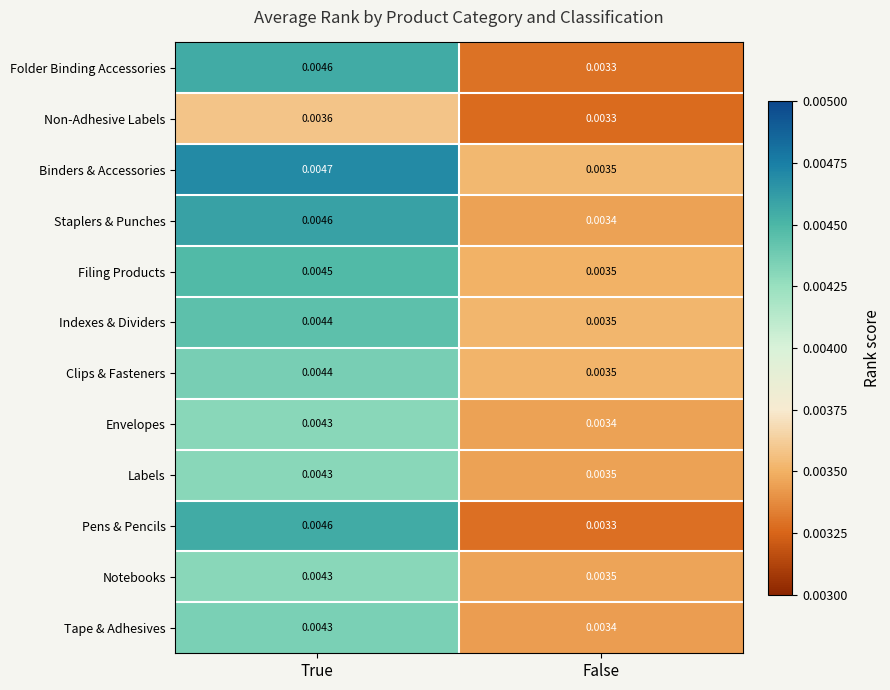

How many series are shown in this chart?

12